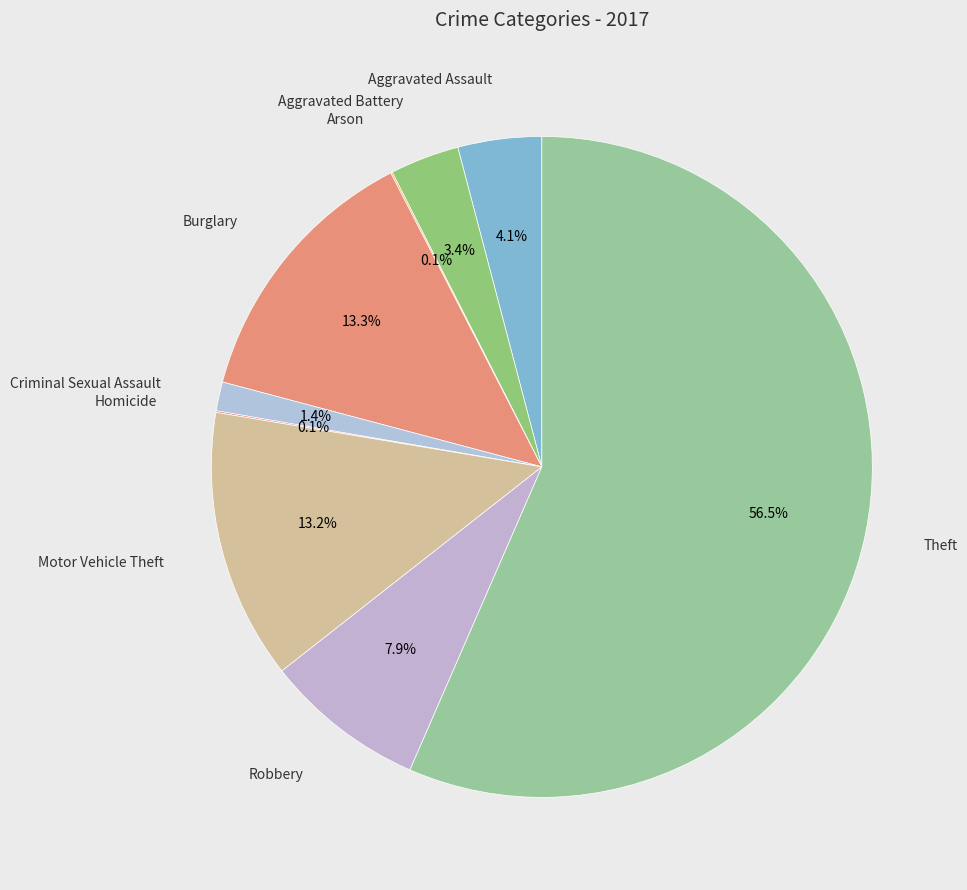

Count the number of slices in the pie.

9